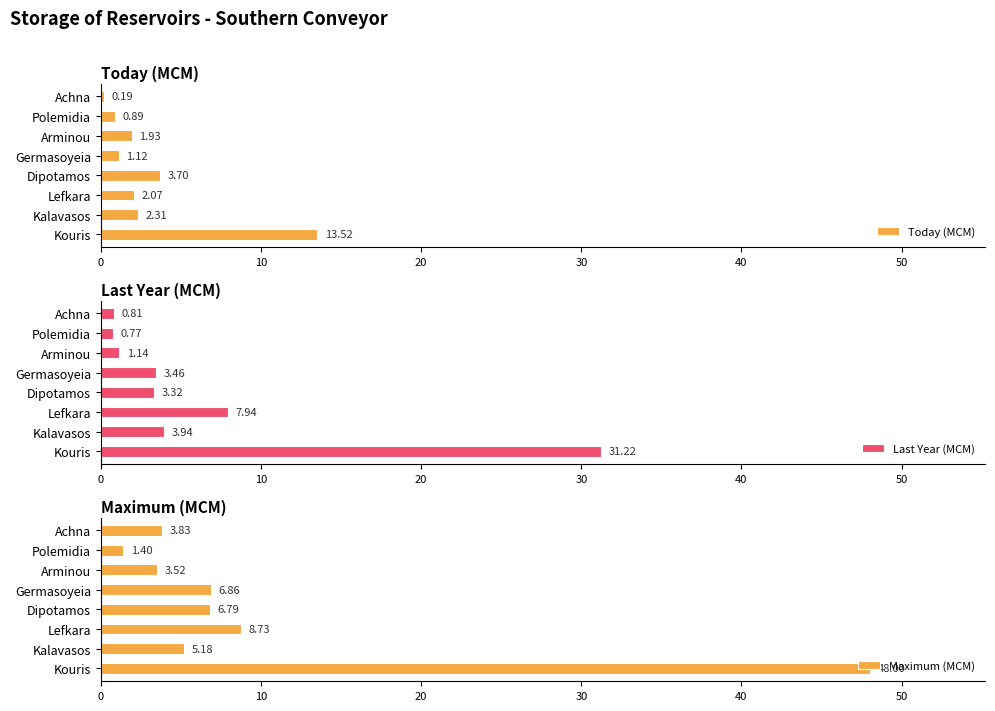

What are all the series names shown in the legend?

Today (MCM), Last Year (MCM), Maximum (MCM)